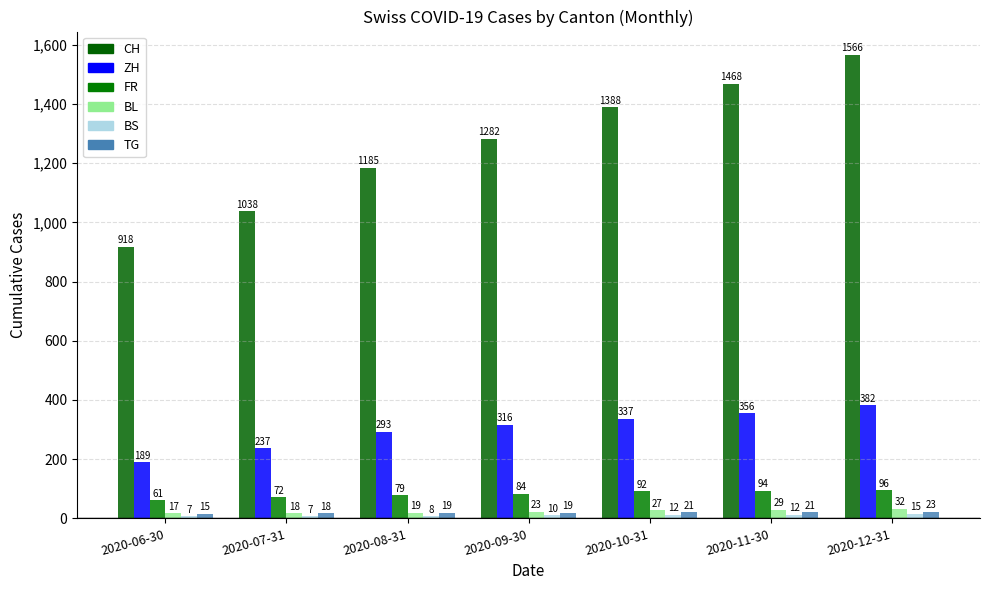

How many bars are there in total?

42